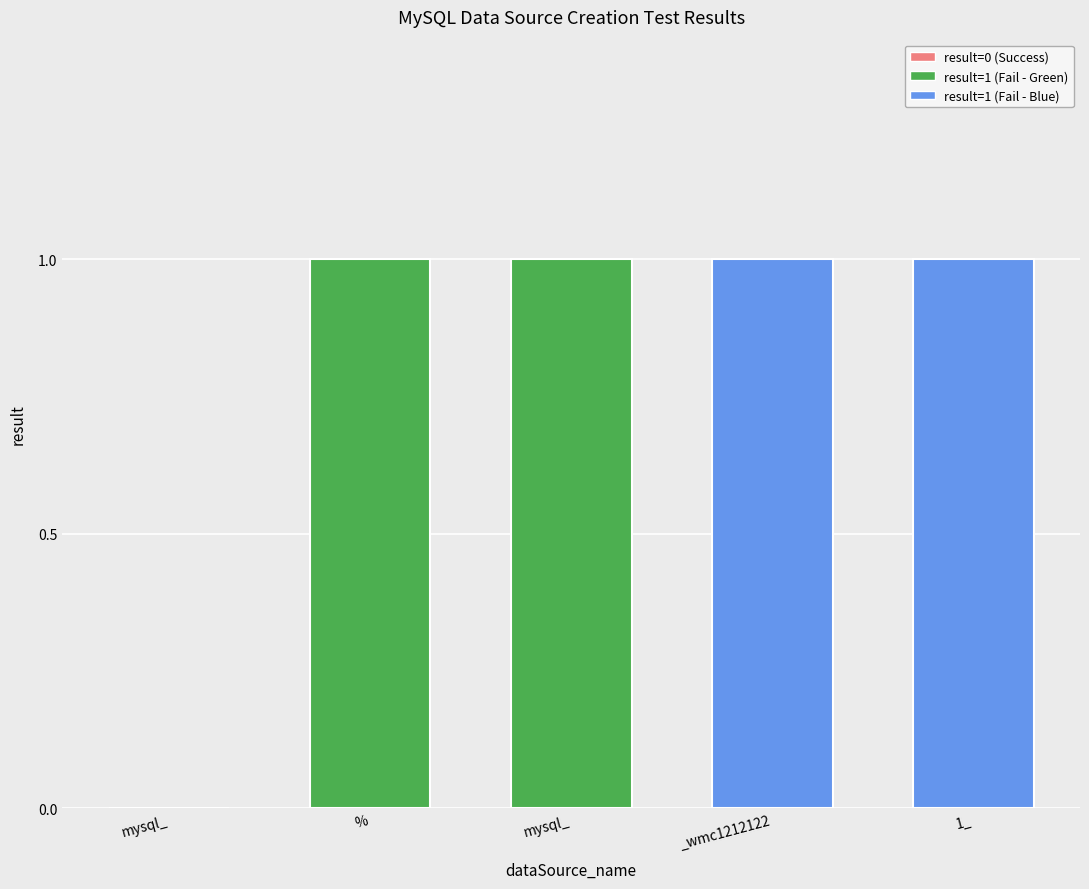

How many positive values are there?

4